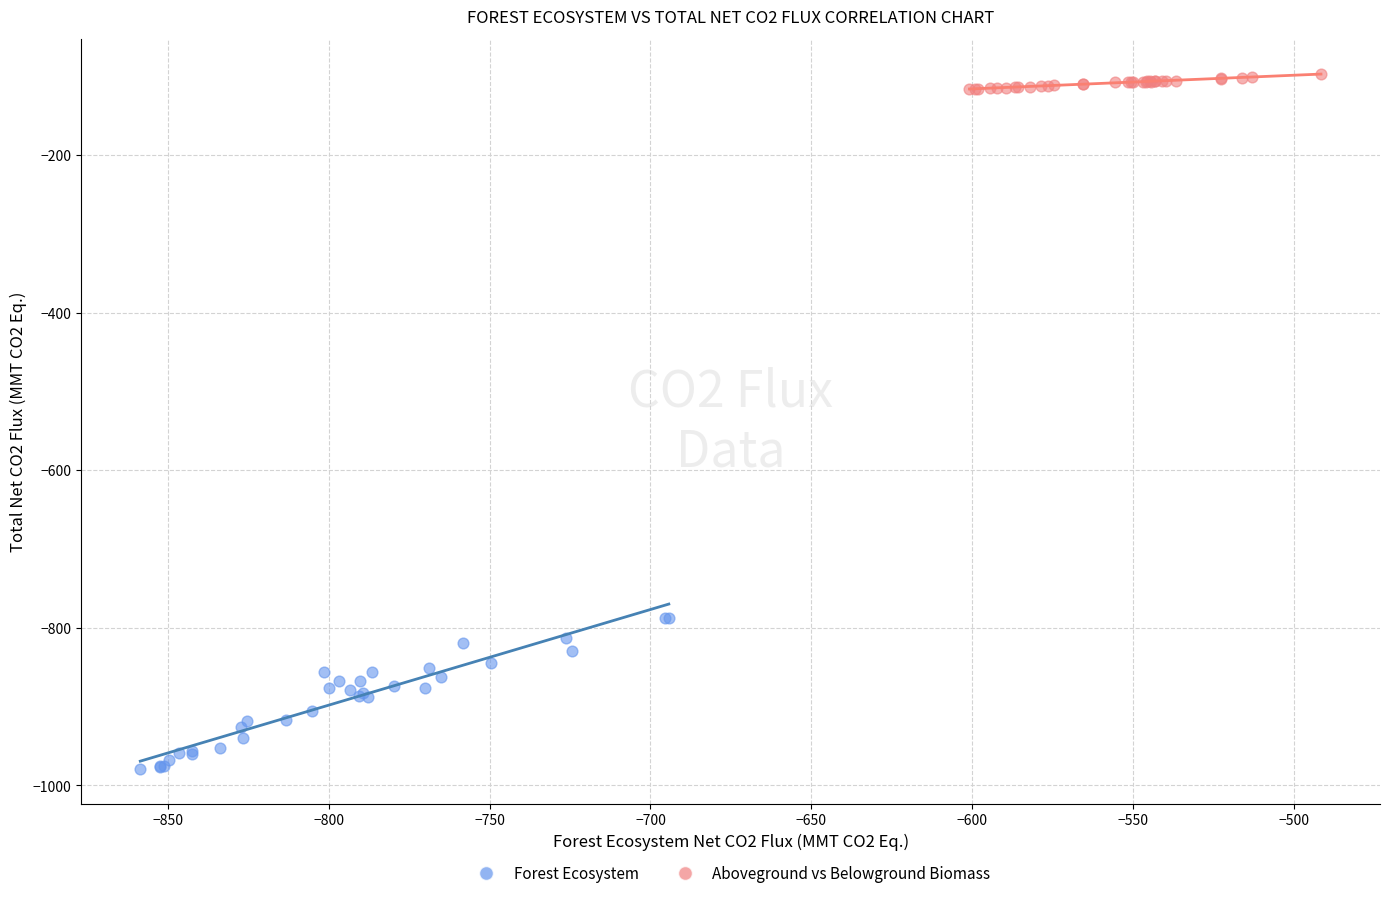

Which series reaches the maximum Y coordinate?

Aboveground vs Belowground Biomass